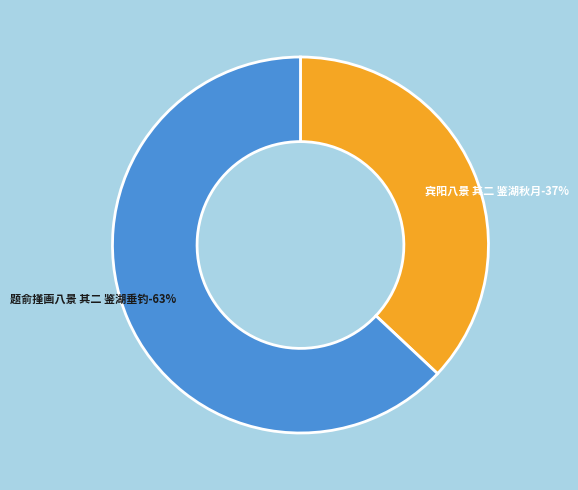

How much of the chart is everything except 题俞㨷画八景 其二 鉴湖垂钓?

37.0%